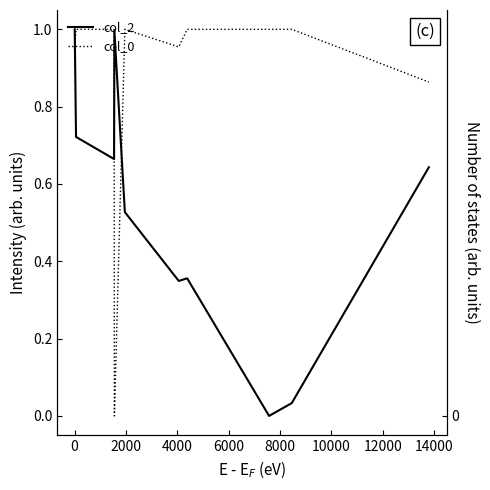

How many times do col_0 and col_2 cross each other?

3